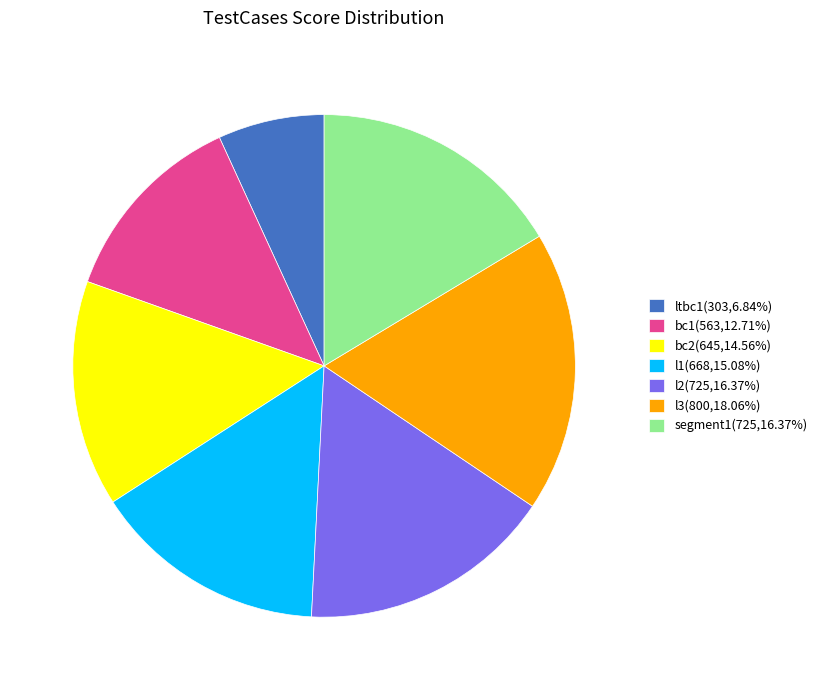

Approximately how many times larger is the value at l1(668,15.08%) compared to l3(800,18.06%)?

0.8